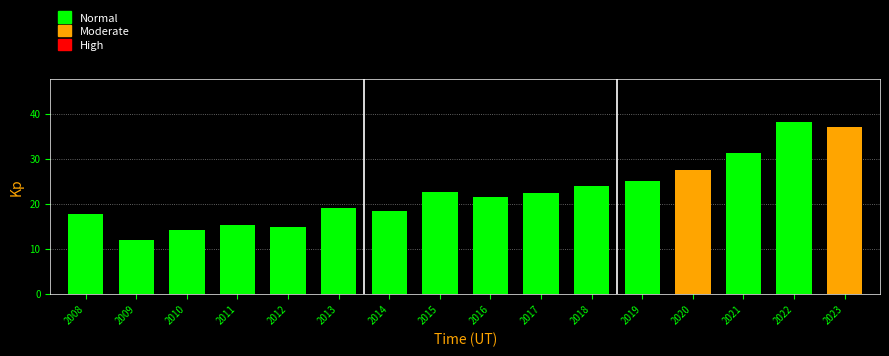

Reading left to right, transcribe all the data shown in this chart.

2008=17.8	2009=11.9	2010=14.1	2011=15.3	2012=14.8	2013=19.0	2014=18.3	2015=22.7	2016=21.4	2017=22.4	2018=23.9	2019=25.0	2020=27.5	2021=31.2	2022=38.2	2023=37.0